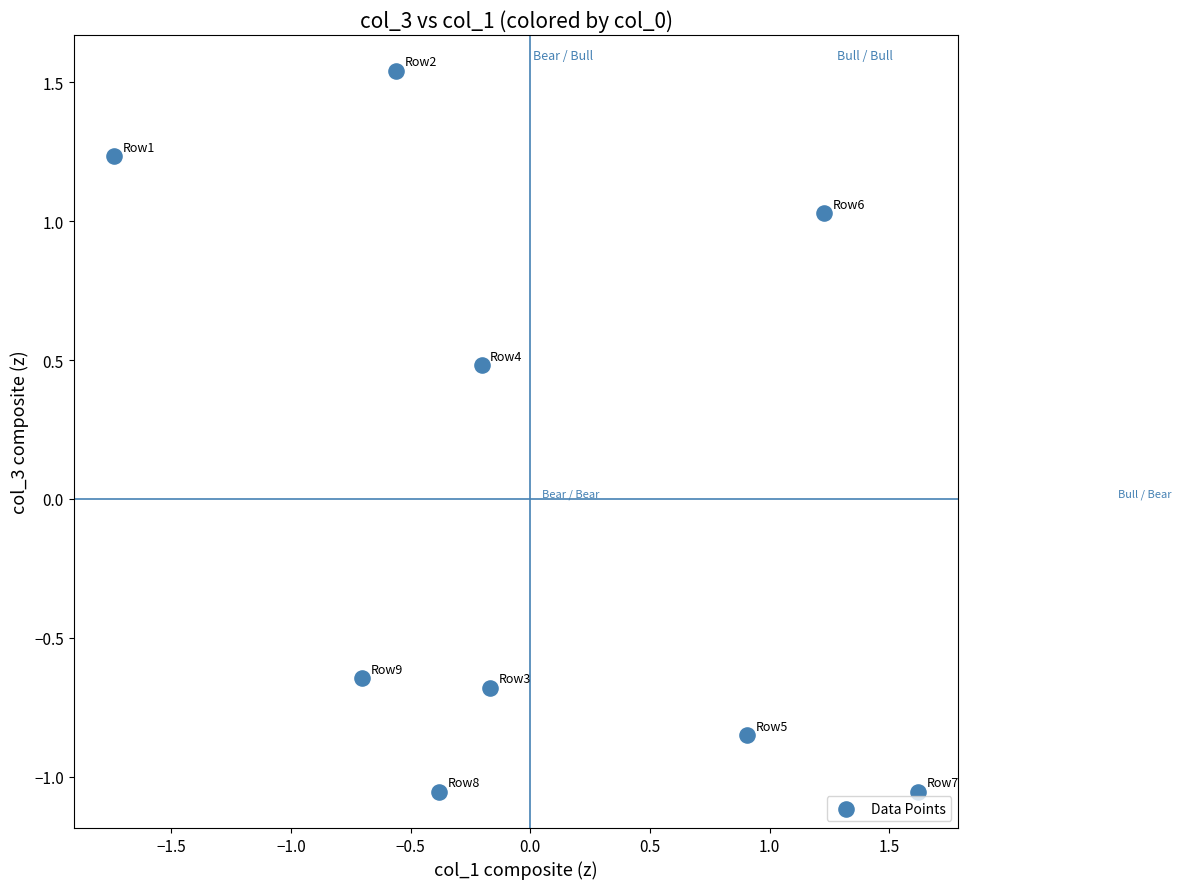

What is the range of Y values (max minus min)?

2.6